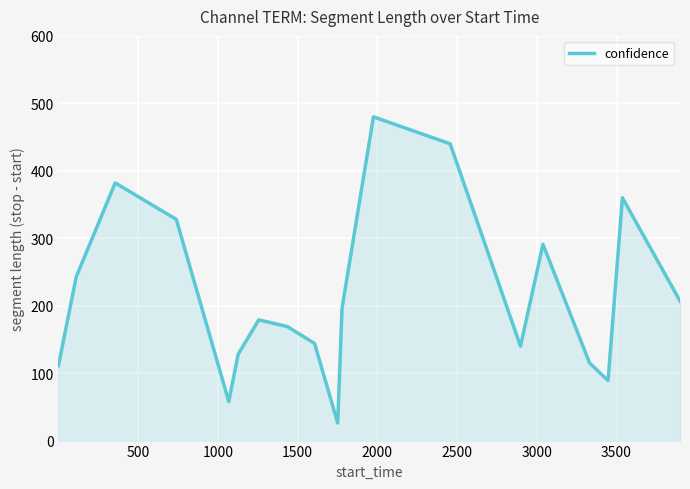

What is the difference between the maximum and minimum values?

454